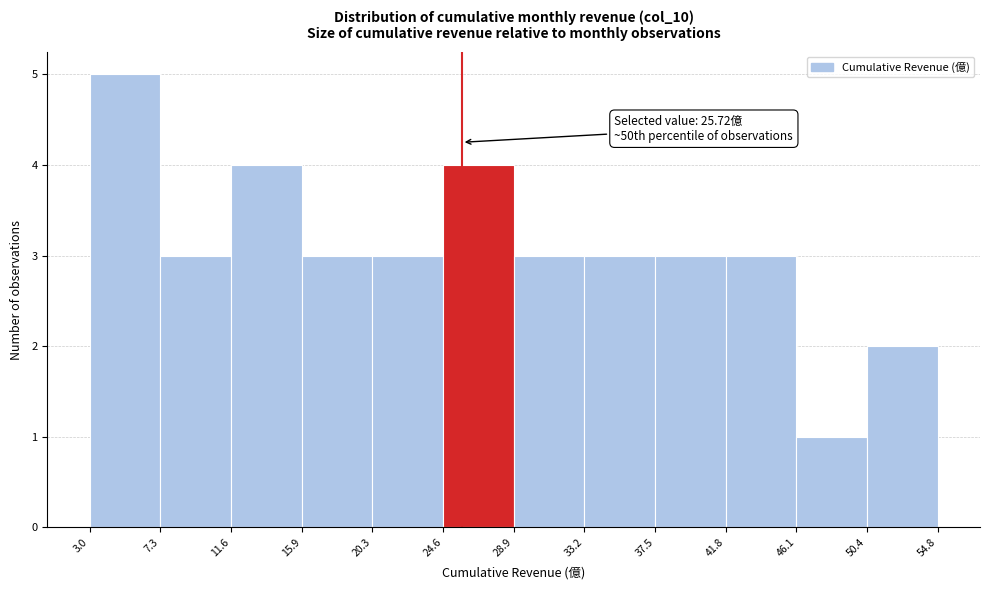

Which range on the x-axis has the tallest bar?

3.0 to 7.3